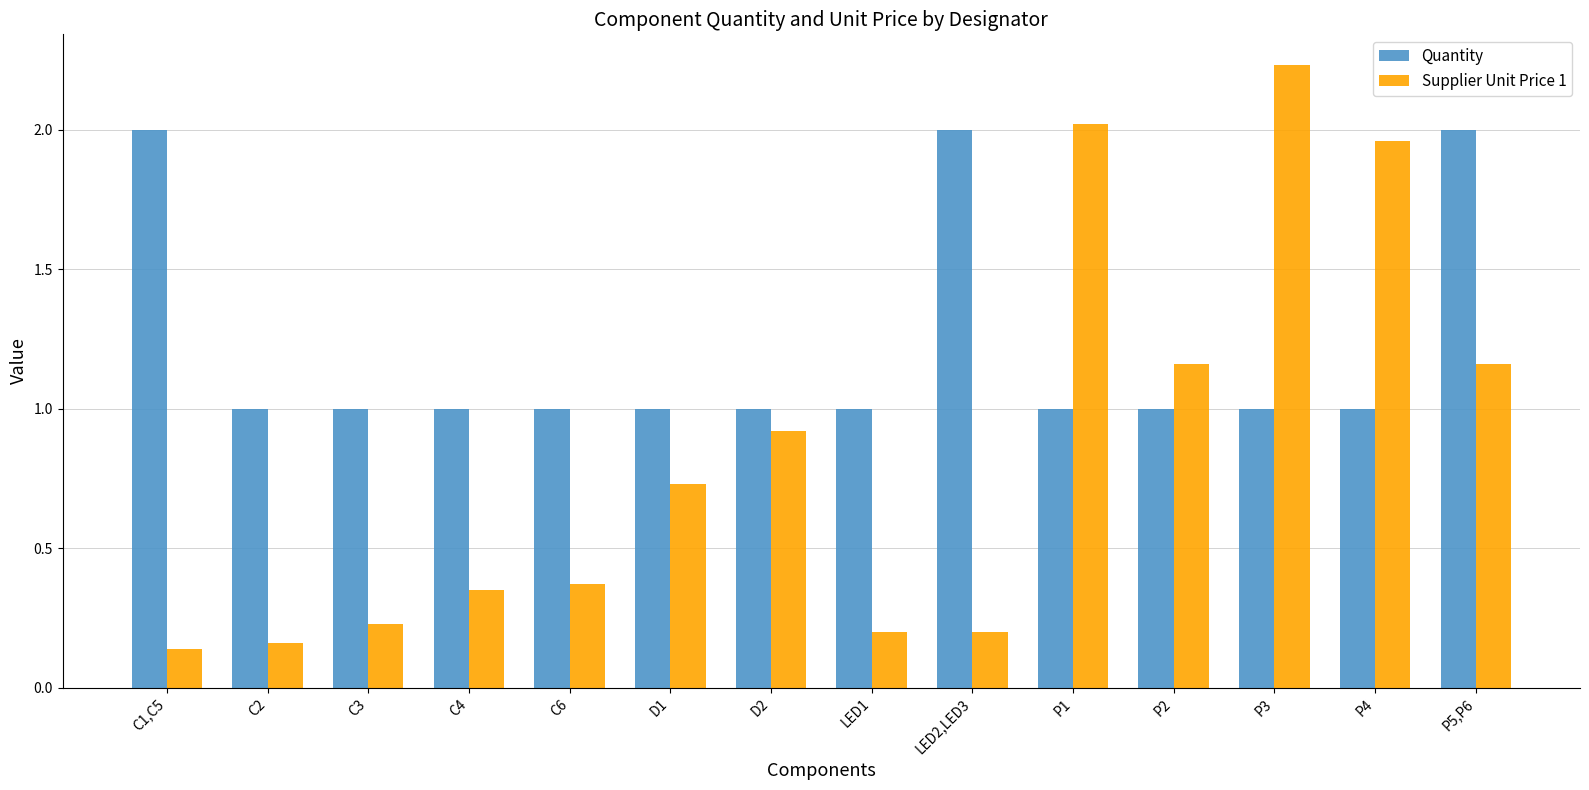

At which category is the sum across all series the highest?

P3